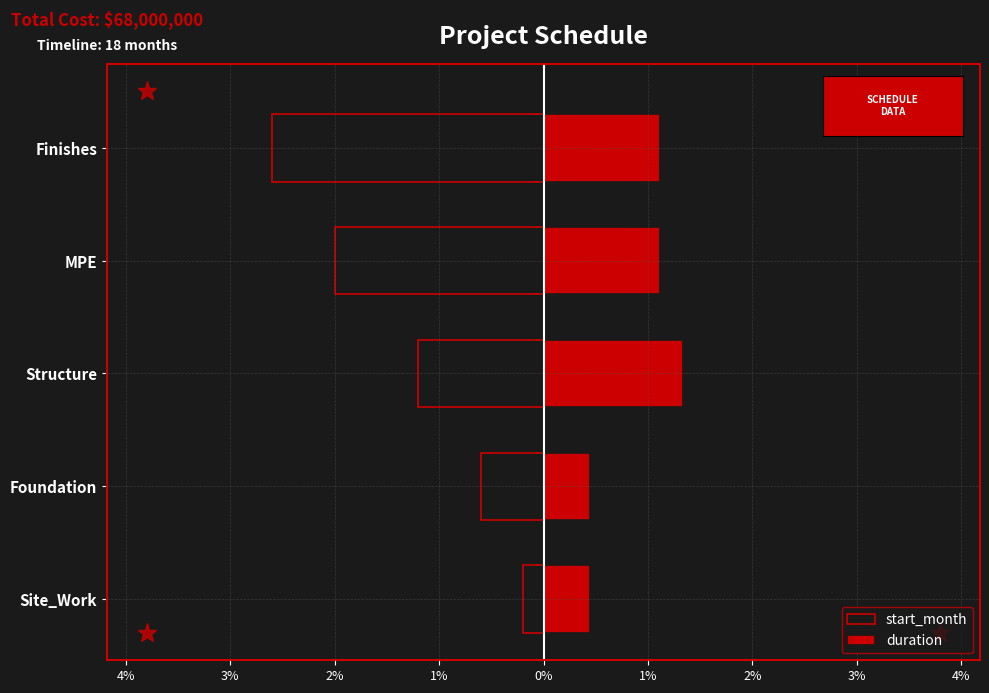

Rank the series by their maximum value, from lowest to highest.

start_month, duration